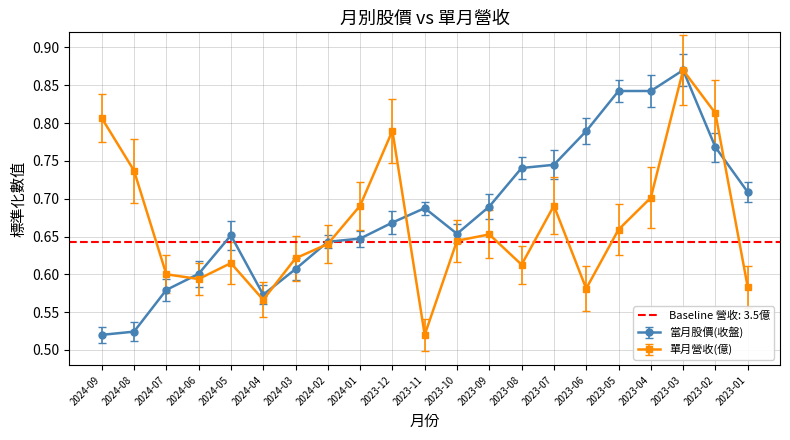

What is the label of the 9th point from the left?

2024-01